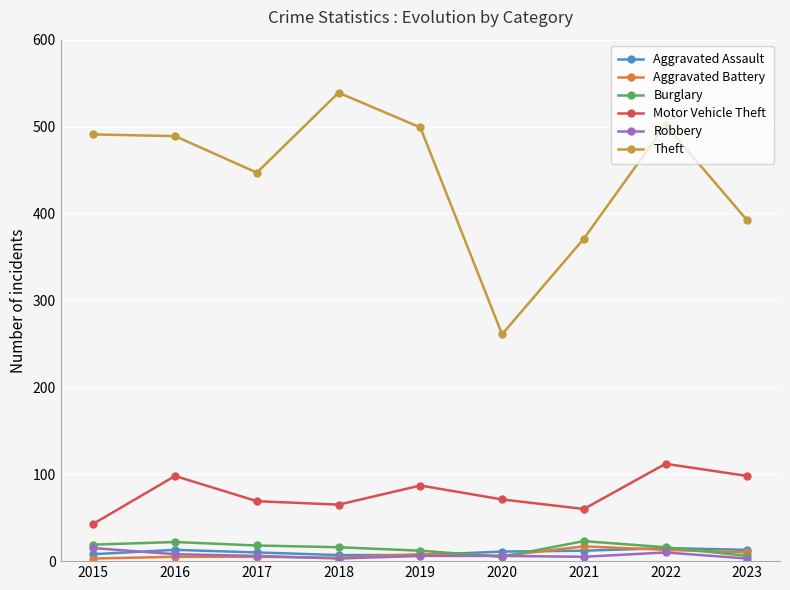

True or false: Aggravated Battery and Theft intersect in this chart.

False